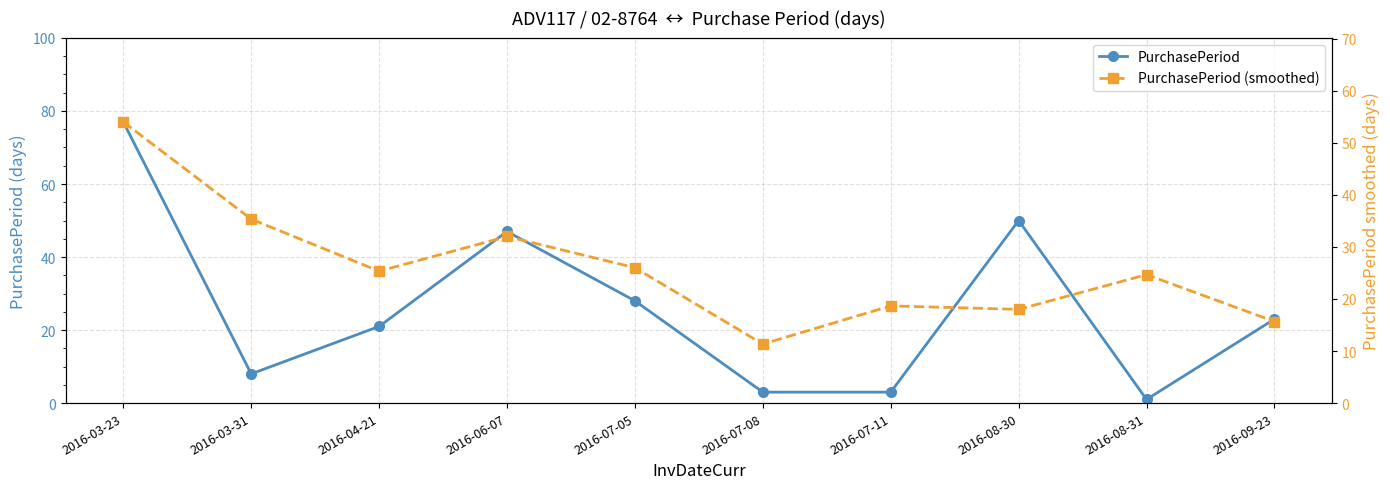

Is the value of PurchasePeriod (smoothed) at 2016-06-07 greater than the value of PurchasePeriod at 2016-09-23?

Yes